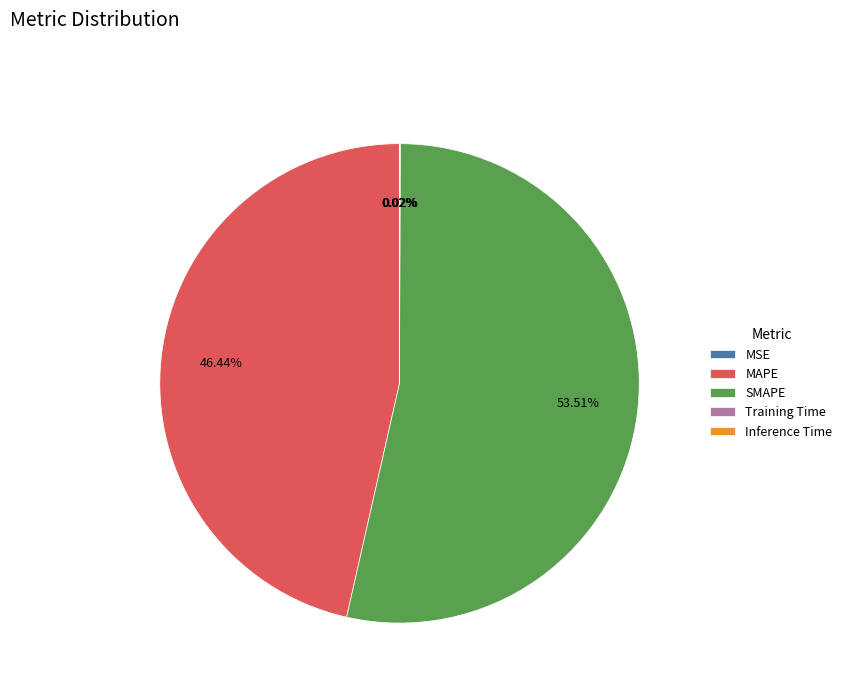

What is the largest slice in the pie chart?

SMAPE